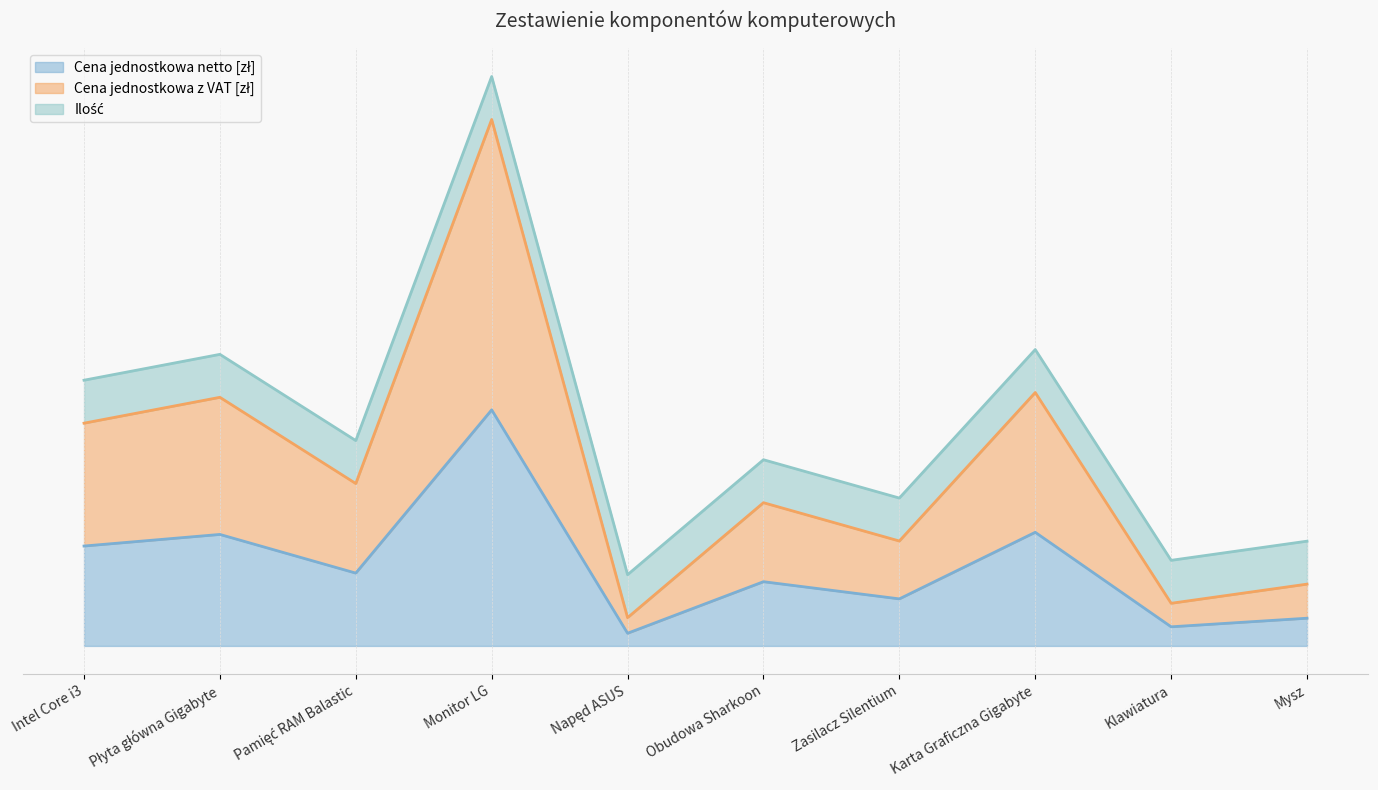

What position from the right is Pamięć RAM Balastic?

8